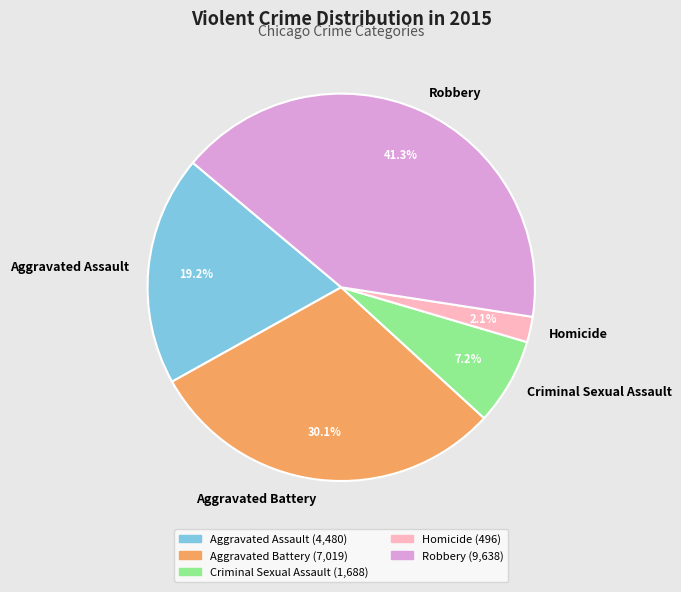

What percentage do Aggravated Battery and Homicide together represent?

32.2%